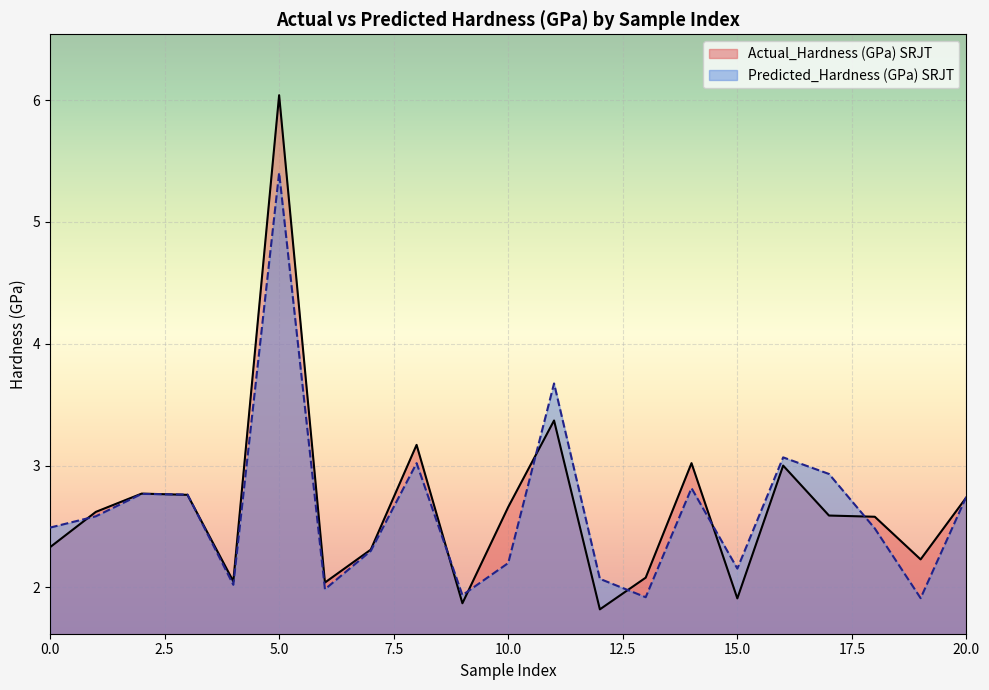

What is the average value of the Actual_Hardness (GPa) SRJT series?

2.7